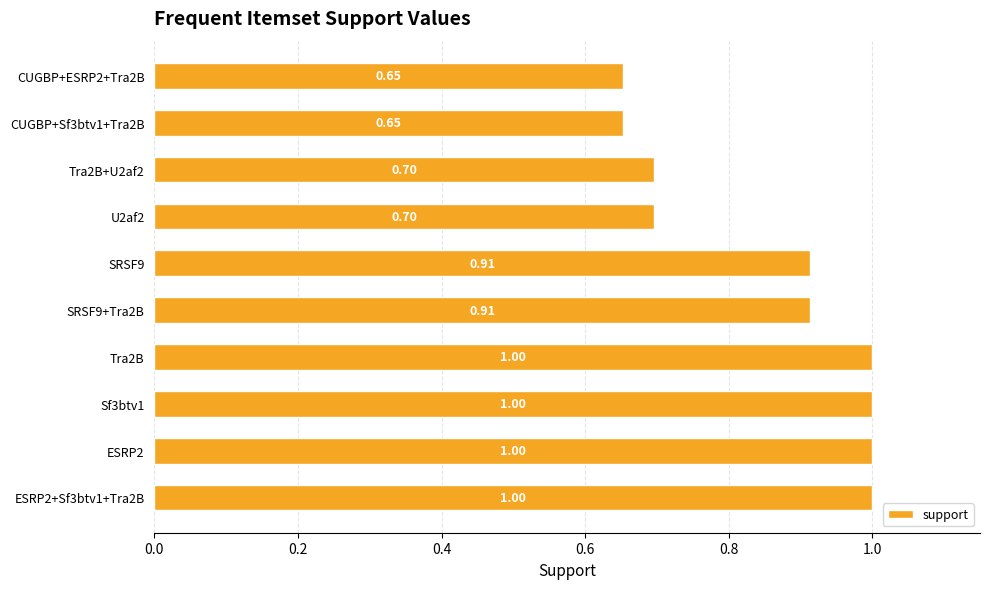

What is the sum of all values?

8.5